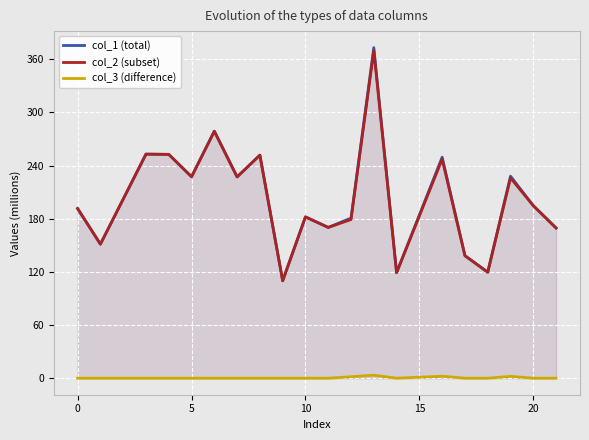

How many lines are shown in the chart?

3